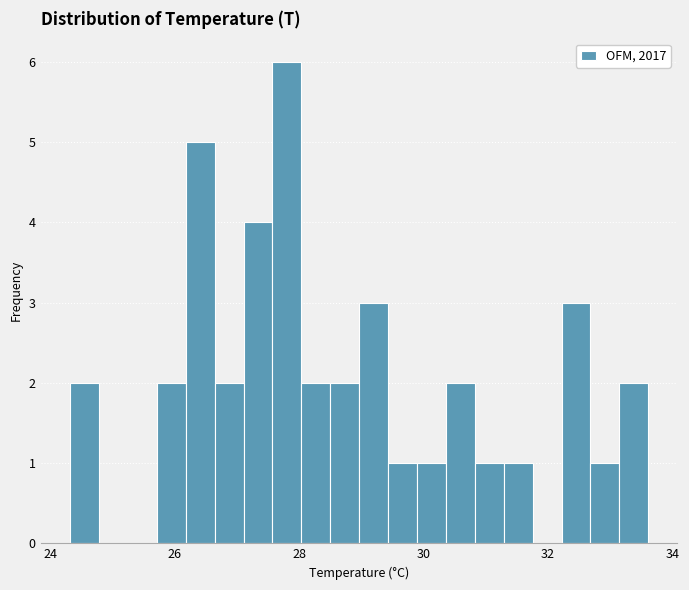

Around what value on the x-axis is the tallest bar? Give the approximate position of its centre, as read against the axis.

27.8